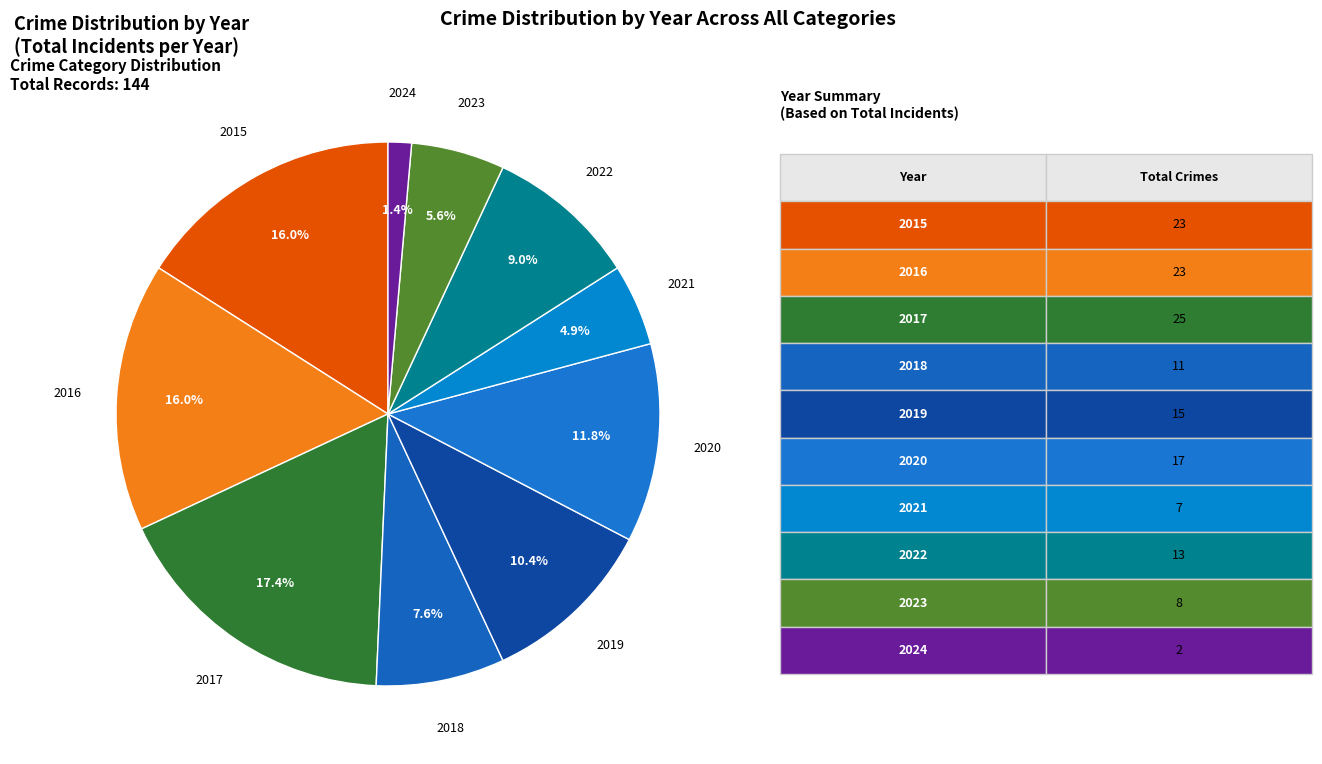

Which has a higher value, 2017 or 2023?

2017